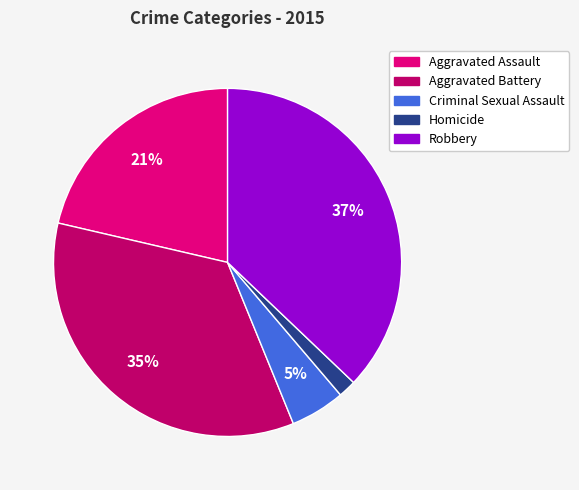

How many slices are in this pie chart?

5